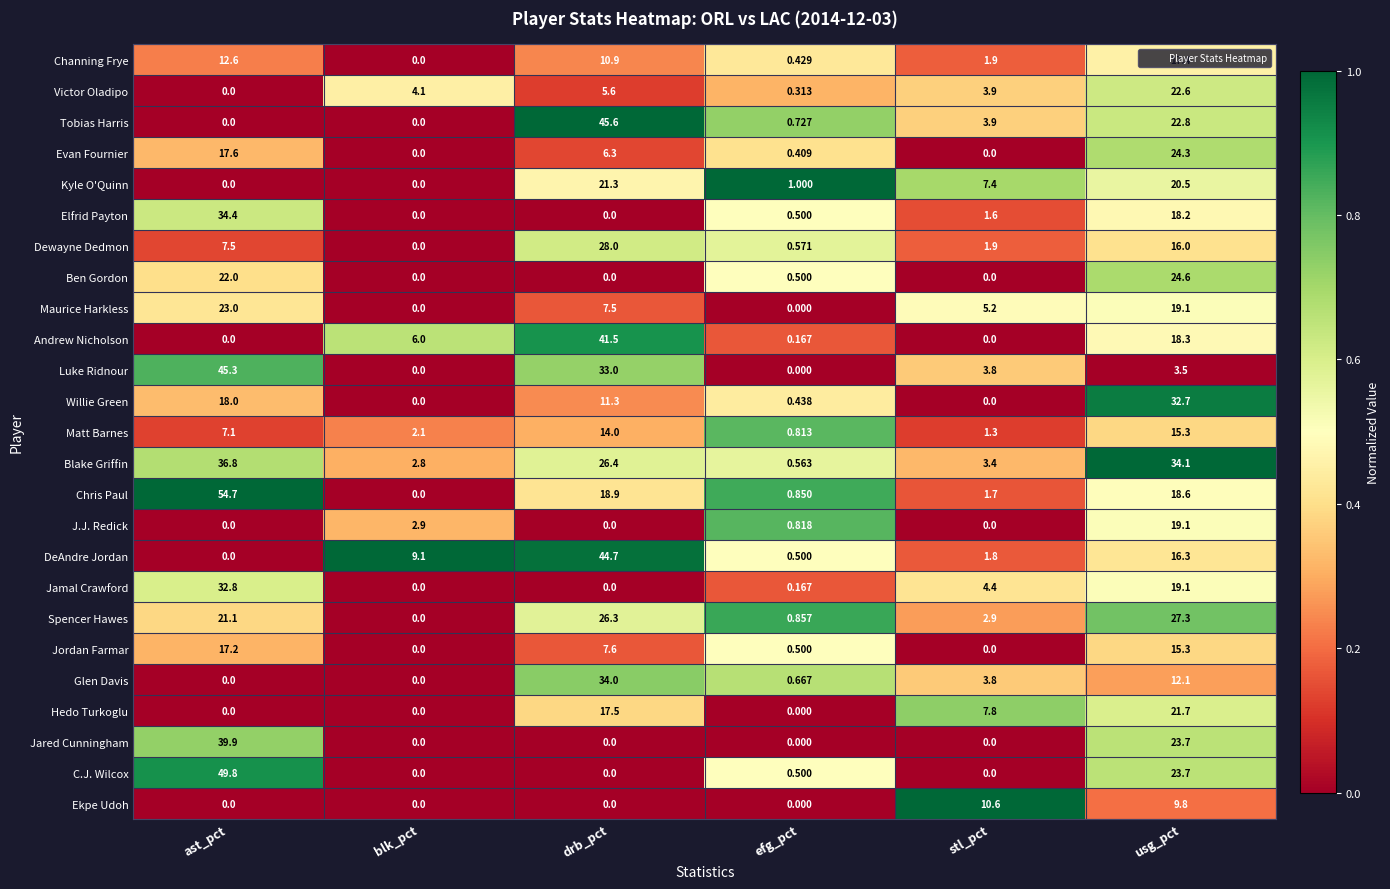

Between blk_pct and drb_pct, which series saw the biggest shift?

Tobias Harris